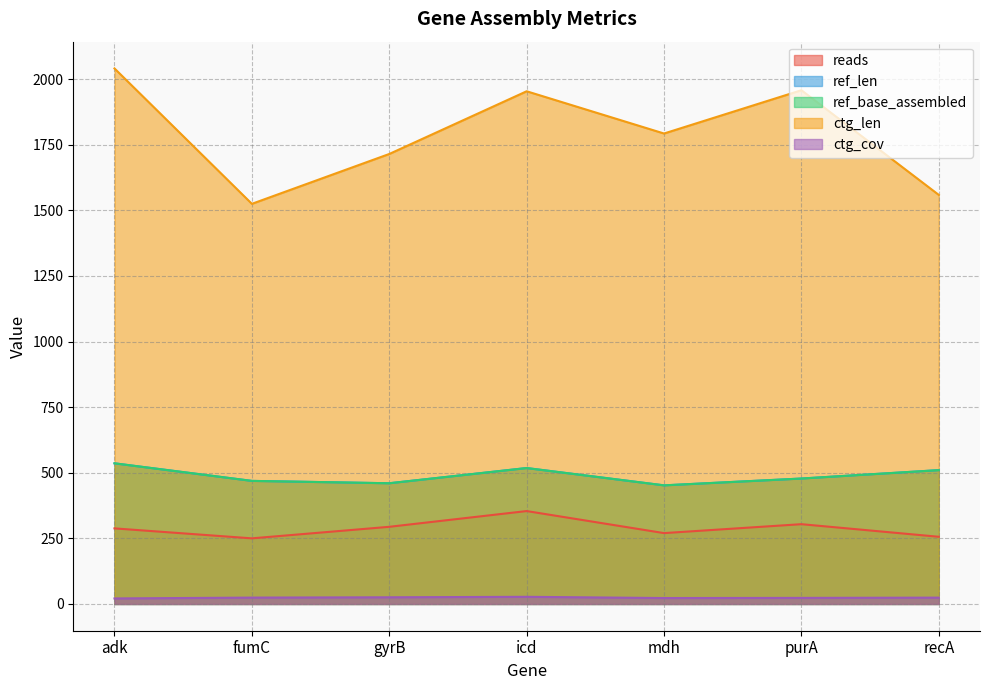

True or false: ref_base_assembled and reads intersect in this chart.

False